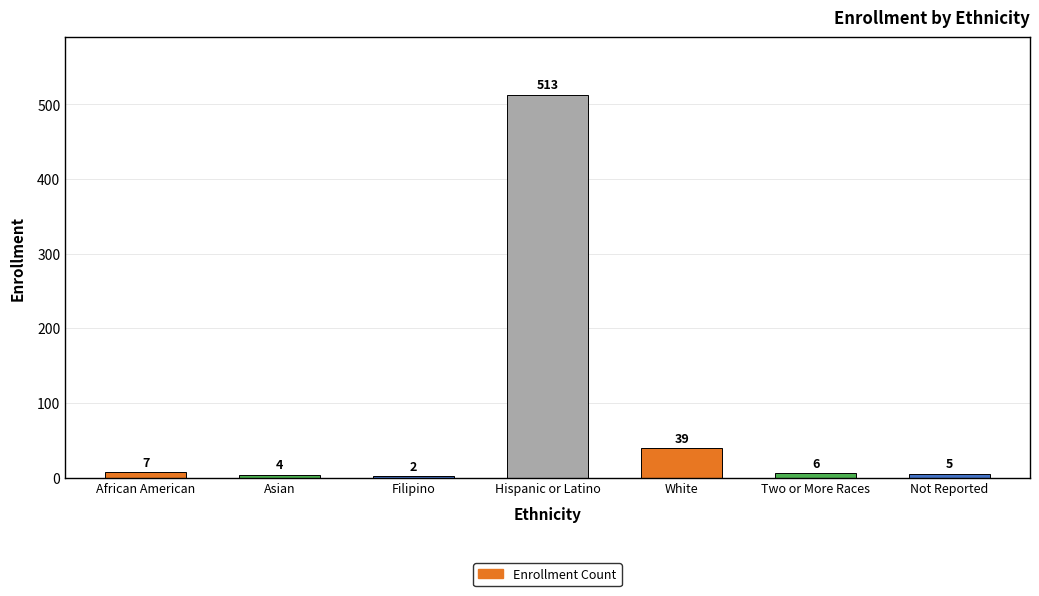

How many data points are less than 6?

3